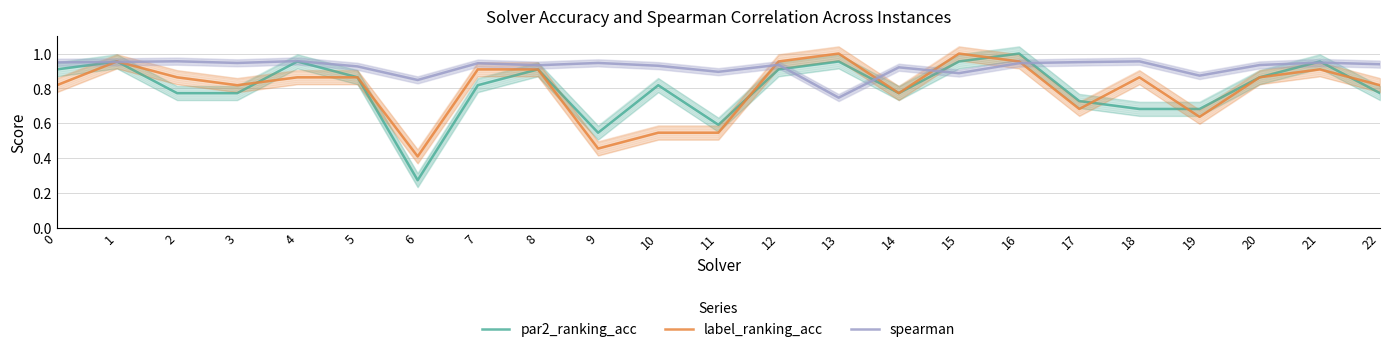

How many intersections are there between par2_ranking_acc and spearman?

8